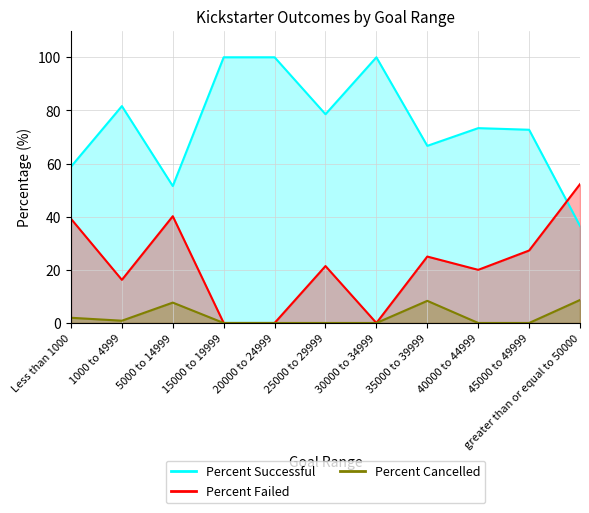

What position from the right is 25000 to 29999?

6